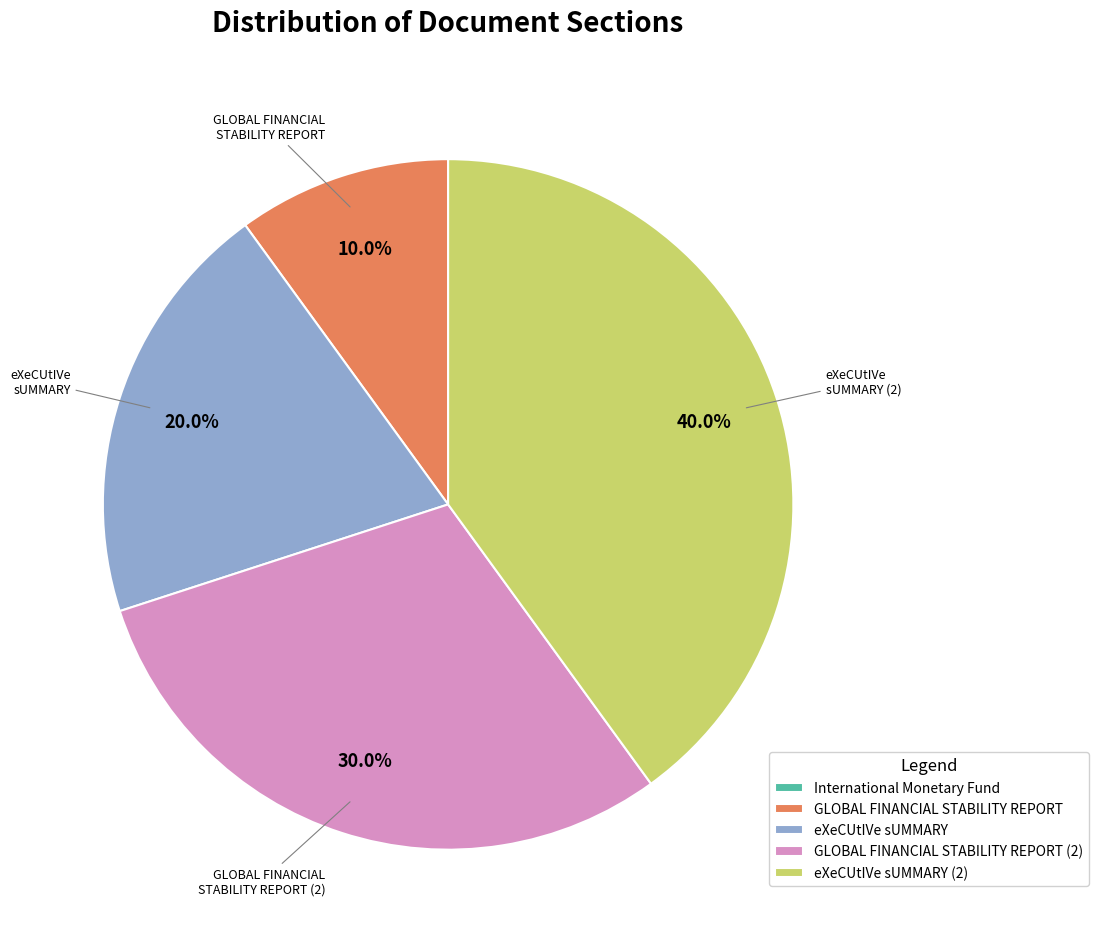

Which slice is the largest?

eXeCUtIVe sUMMARY (2)